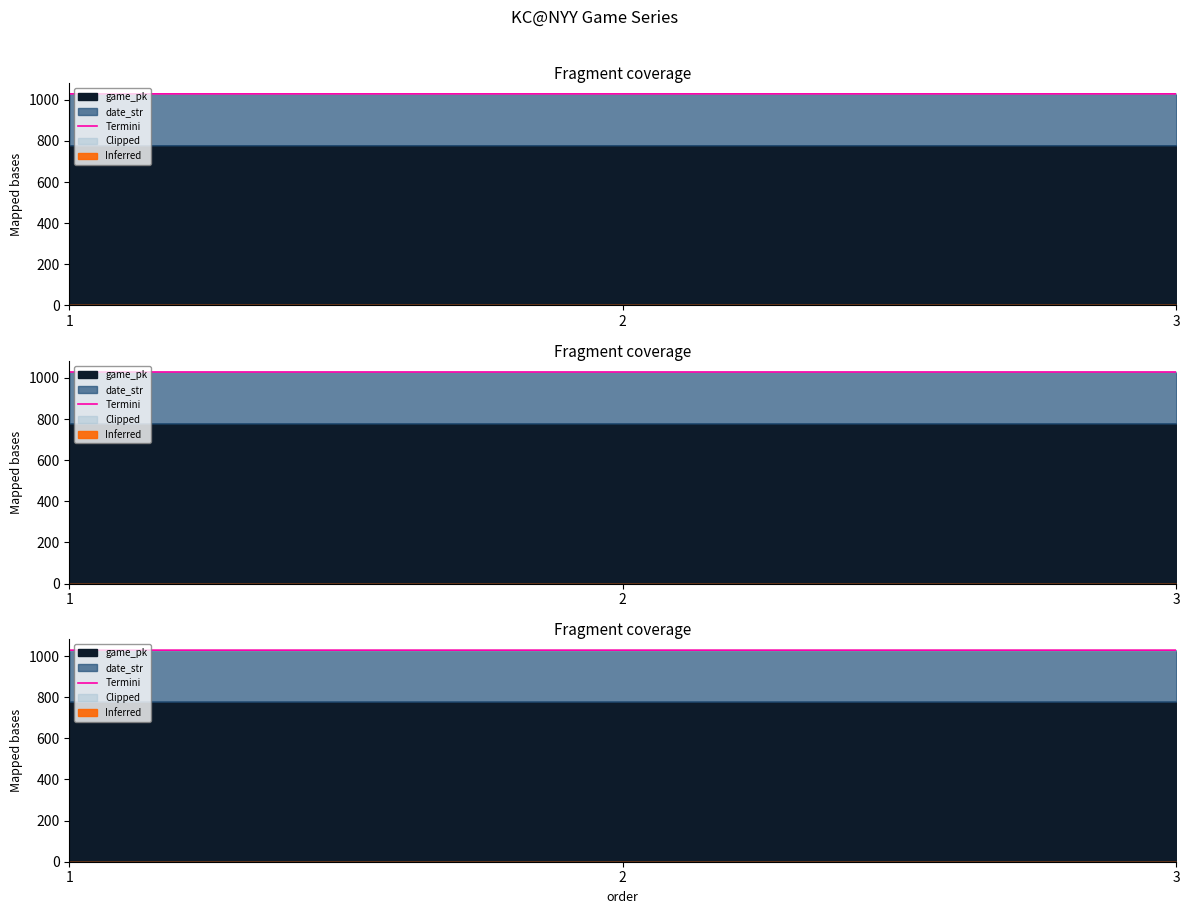

Rank the categories by value from highest to lowest.

3, 2, 1